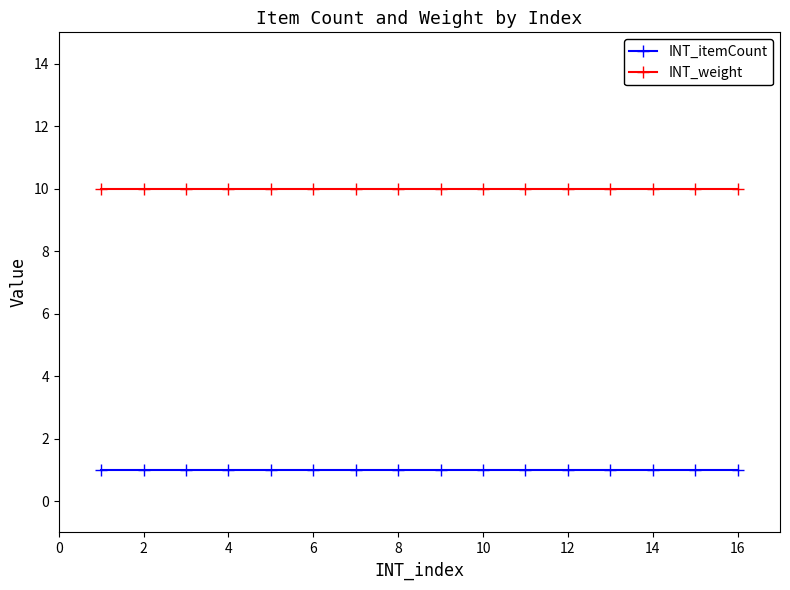

True or false: INT_weight and INT_itemCount cross at least once.

False